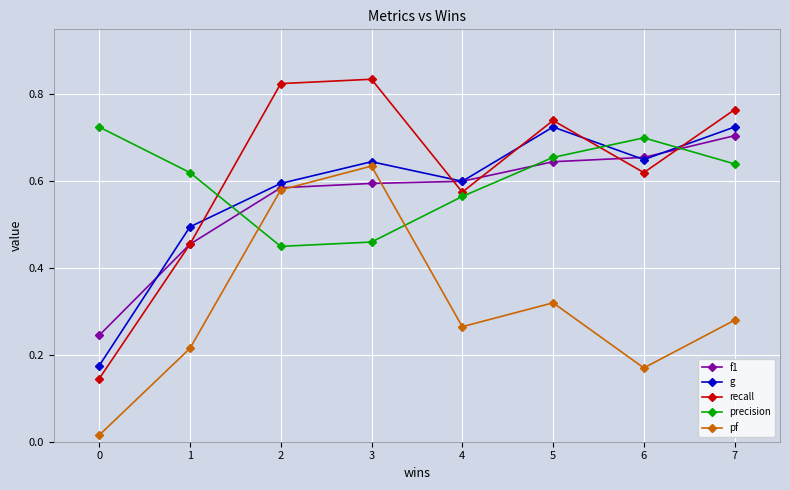

What is the total value across all series at 2?

3.0